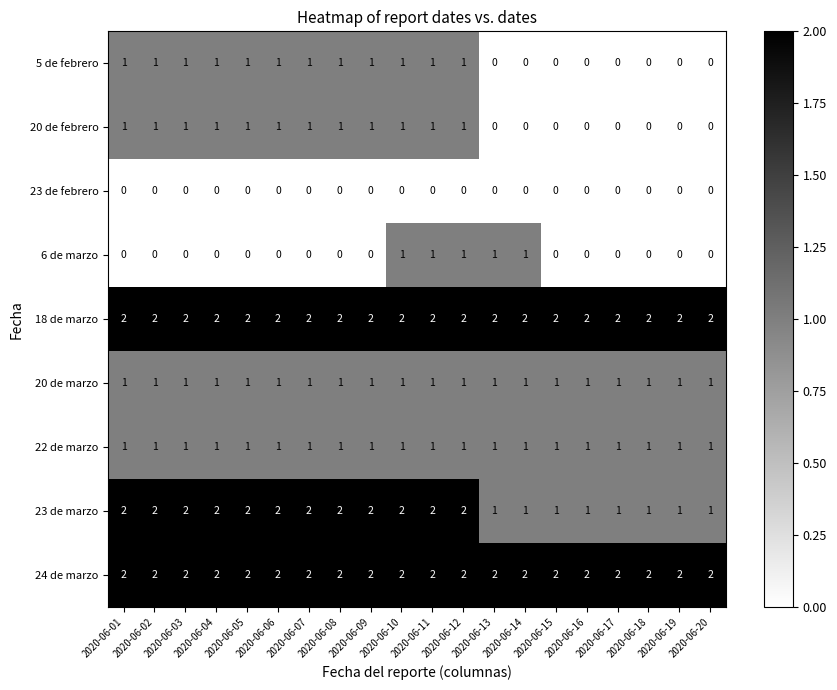

What is the total value across all series at 2020-06-20?

7